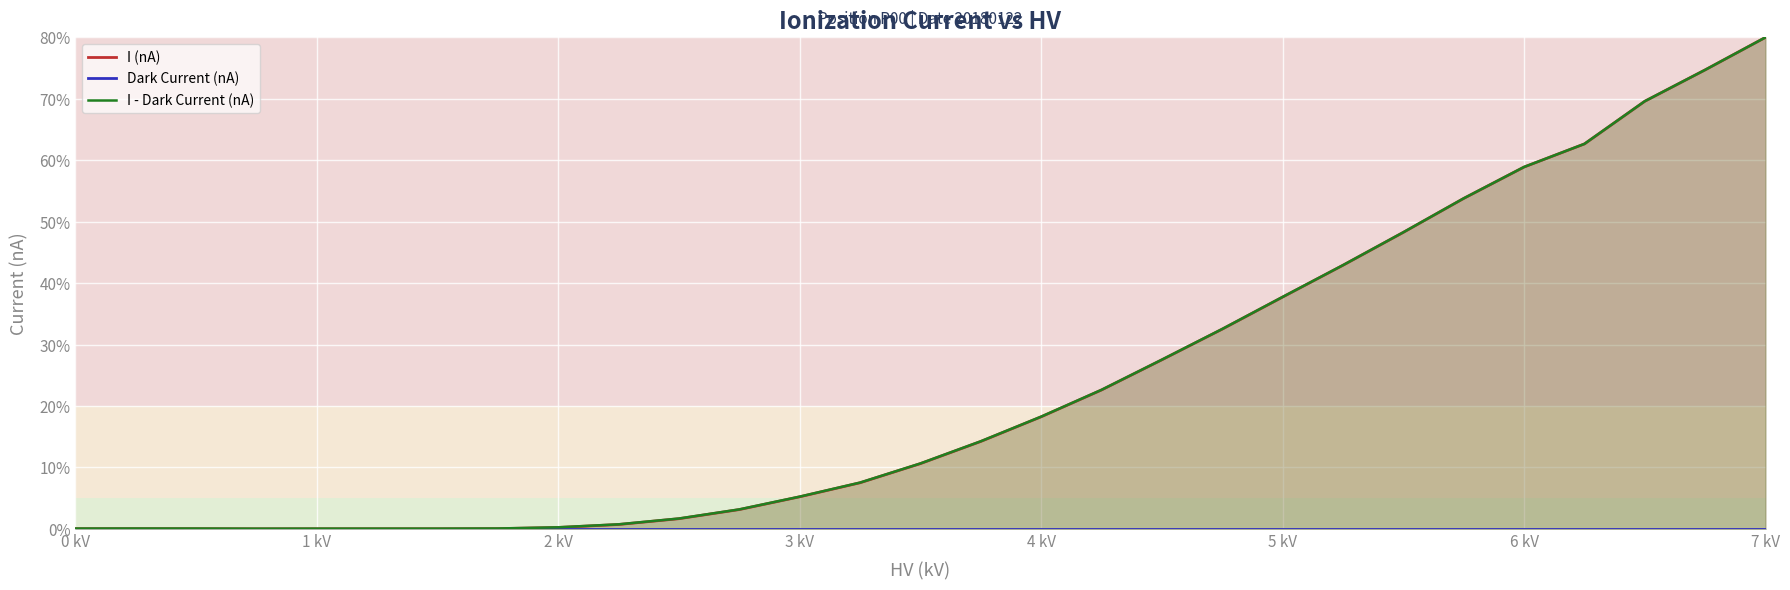

Which category has the lowest value across all series?

0 kV